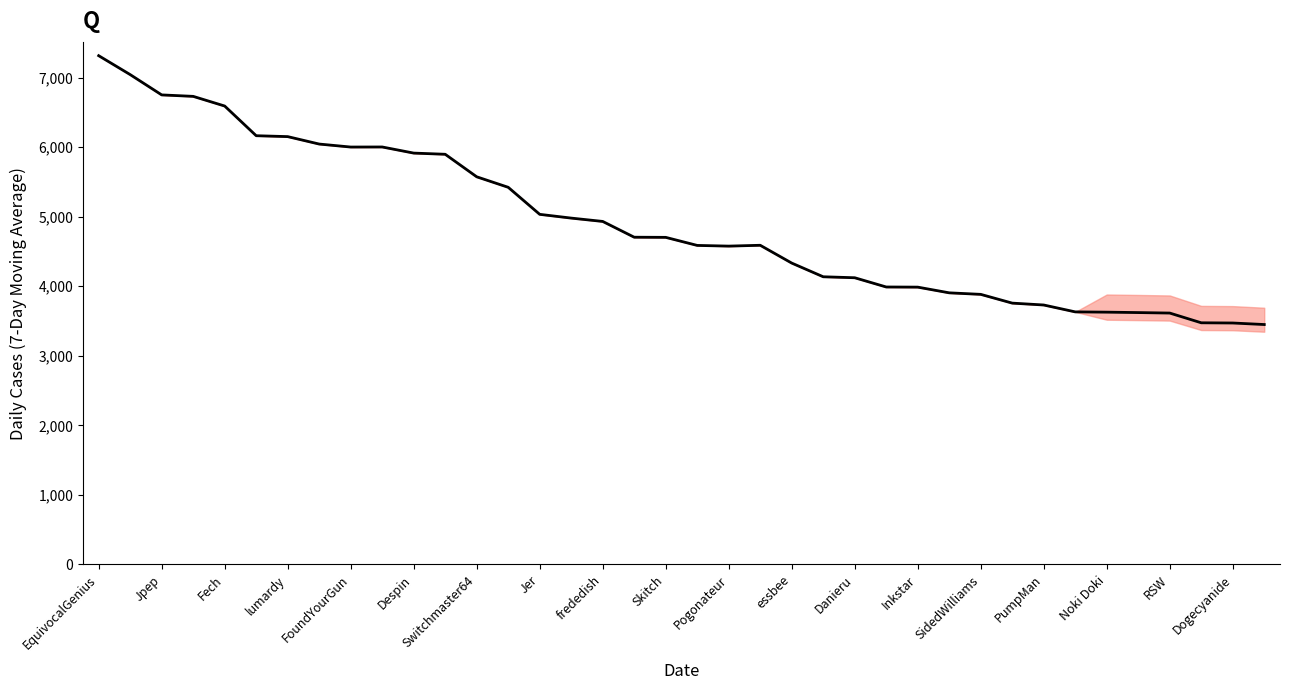

What is the sum of all values?

186486